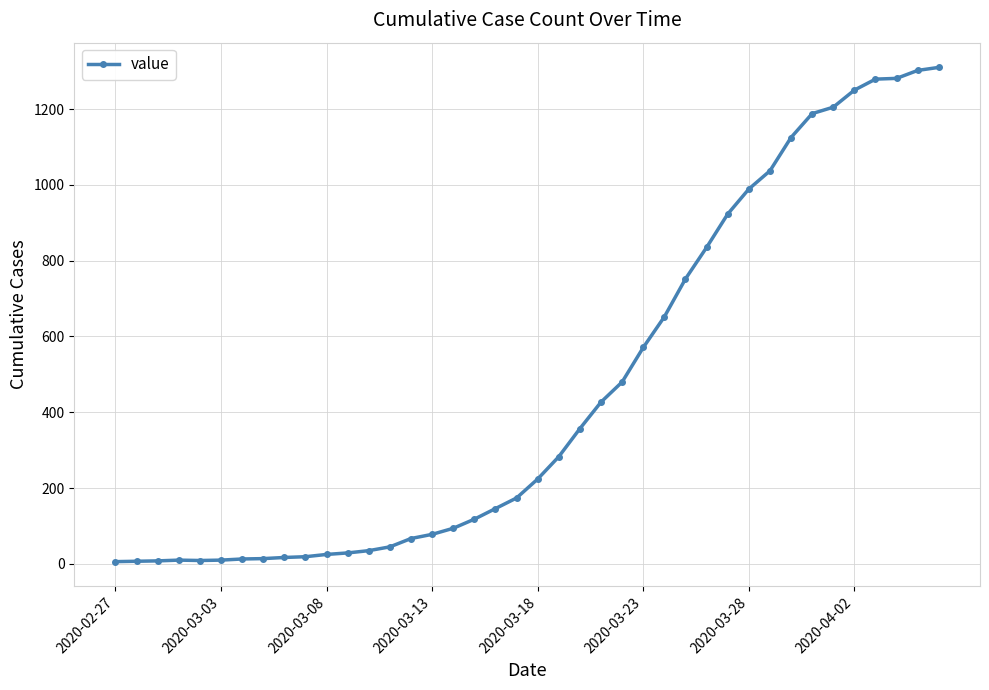

What is the difference between the second highest and second lowest values?

1295